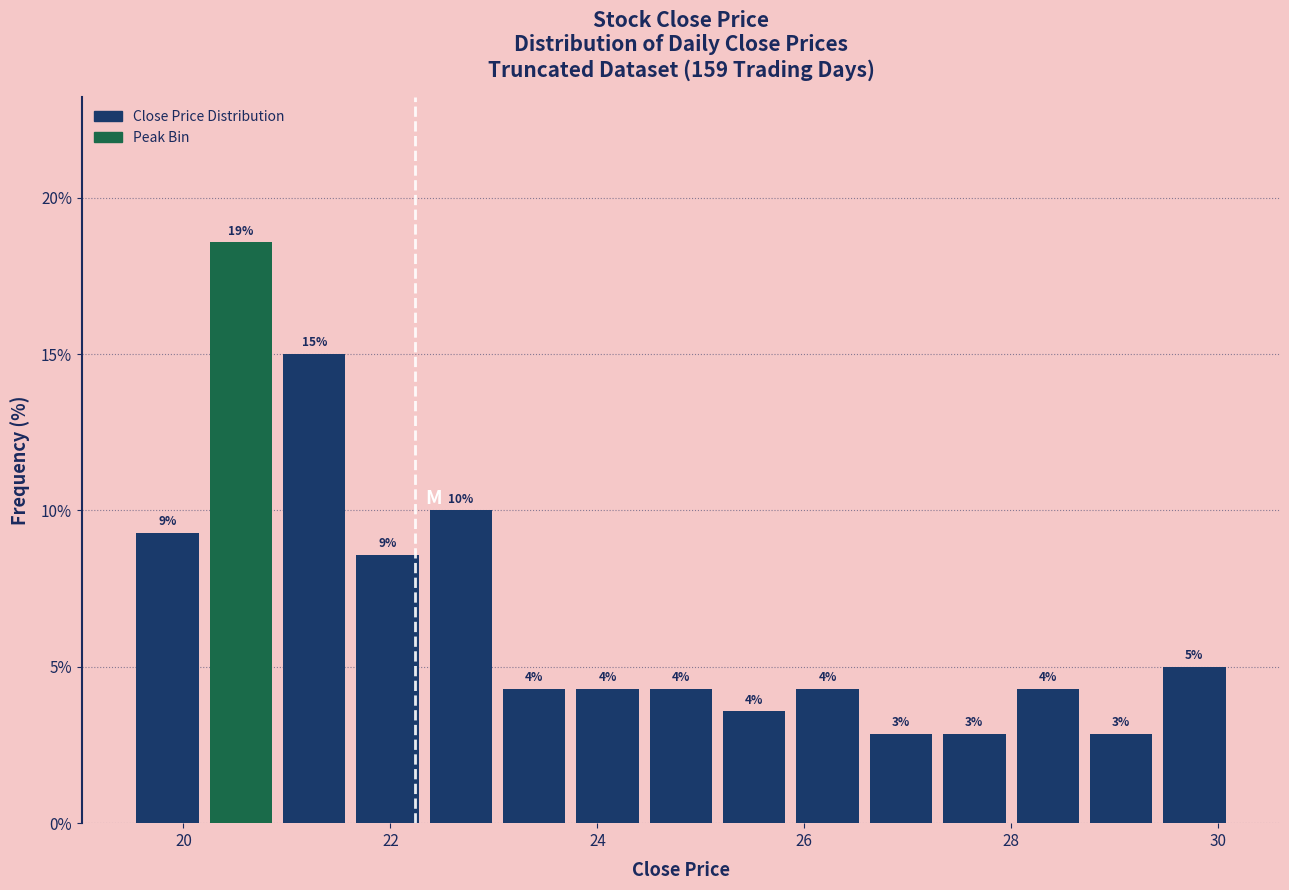

Read against the x-axis, roughly where is the centre of the tallest bar?

20.6